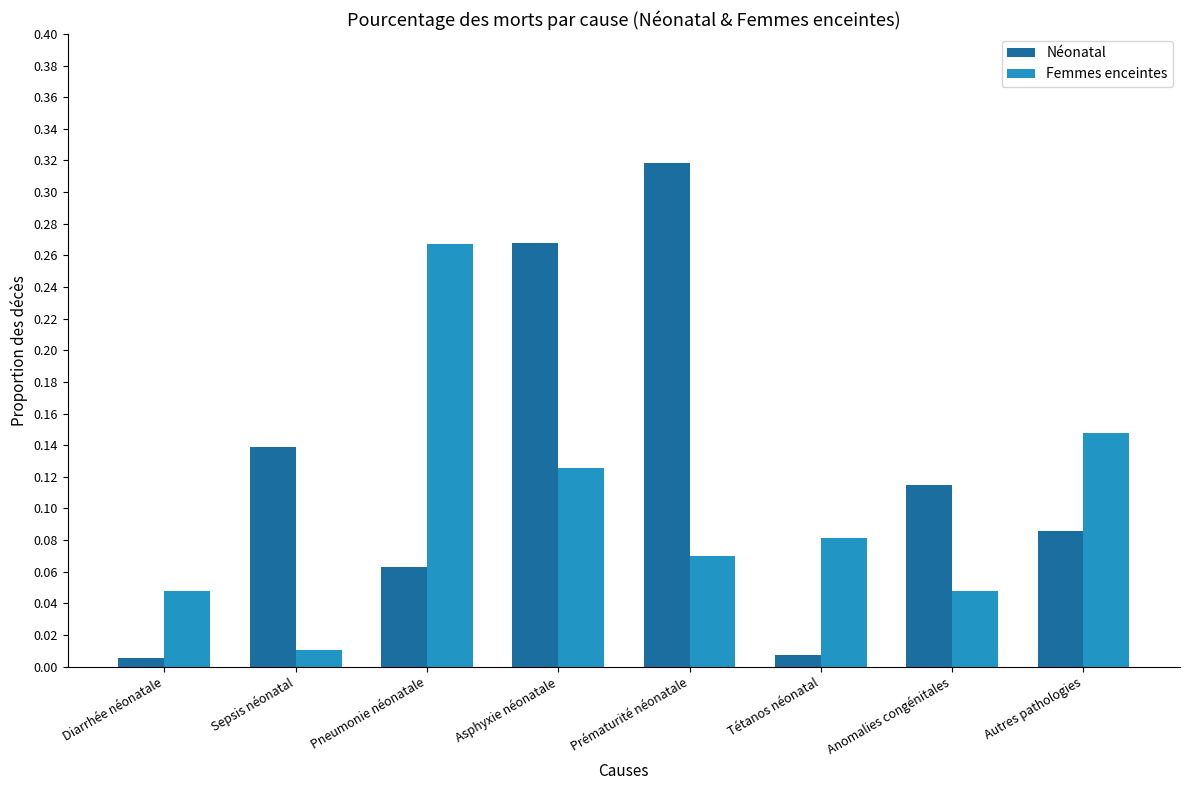

At which label is Femmes enceintes closest to 0?

Sepsis néonatal